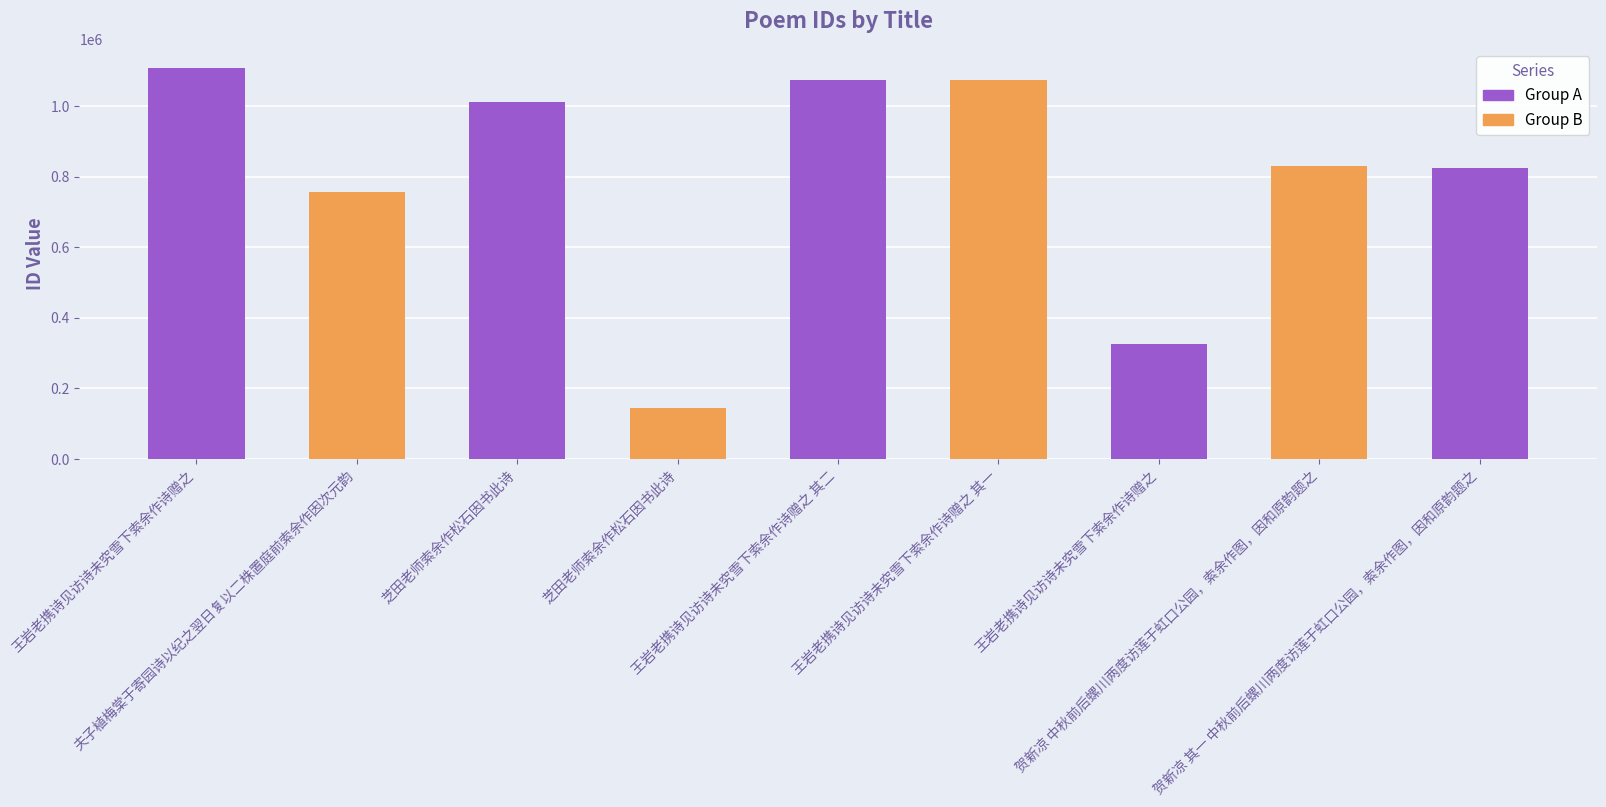

What is the minimum value shown in the chart?

145133